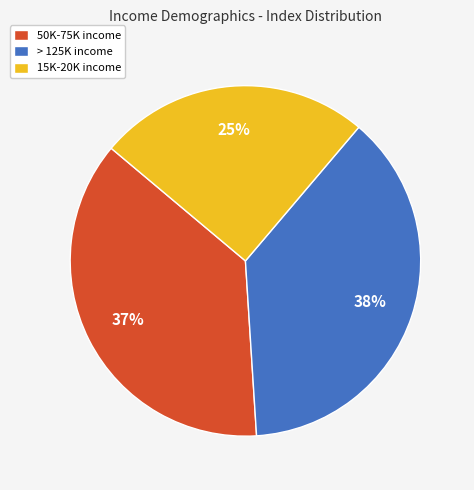

How many segments does this pie chart have?

3